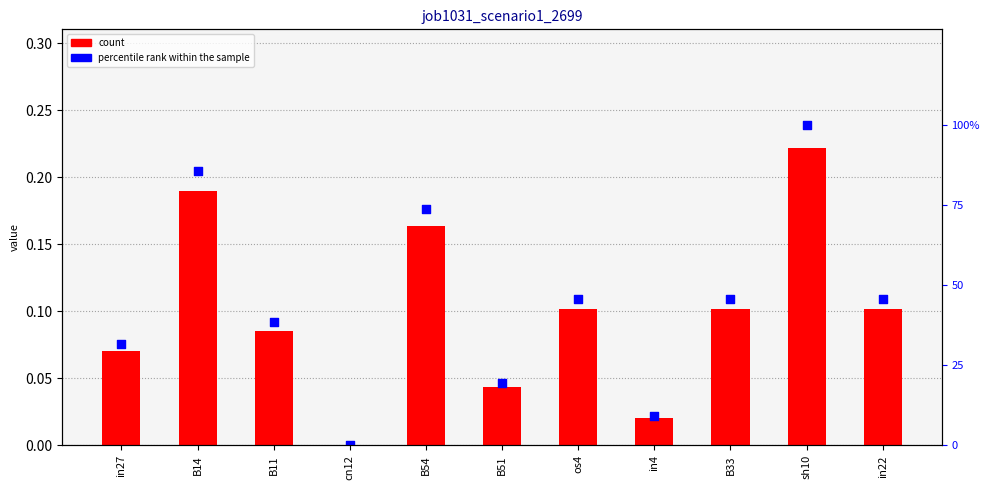

At how many categories does at least one series exceed 0?

10